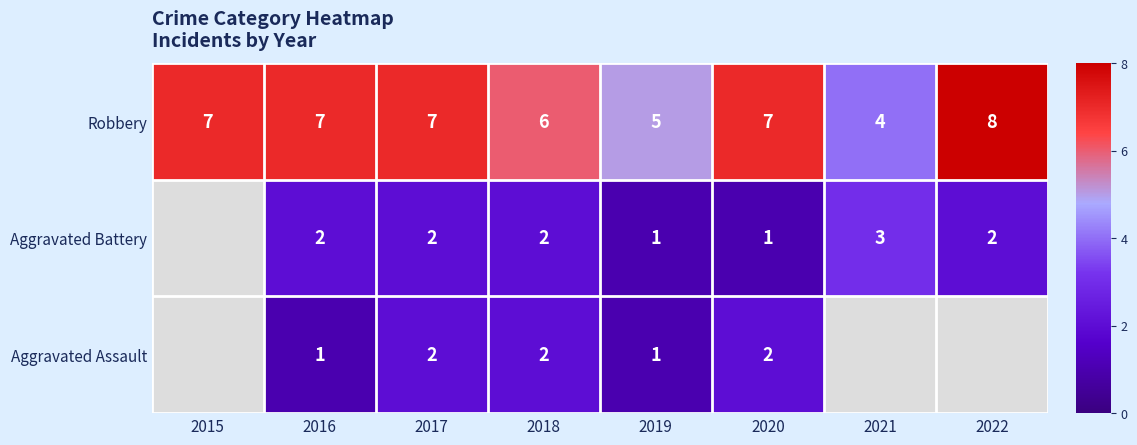

What is the total value across all series at 2018?

10